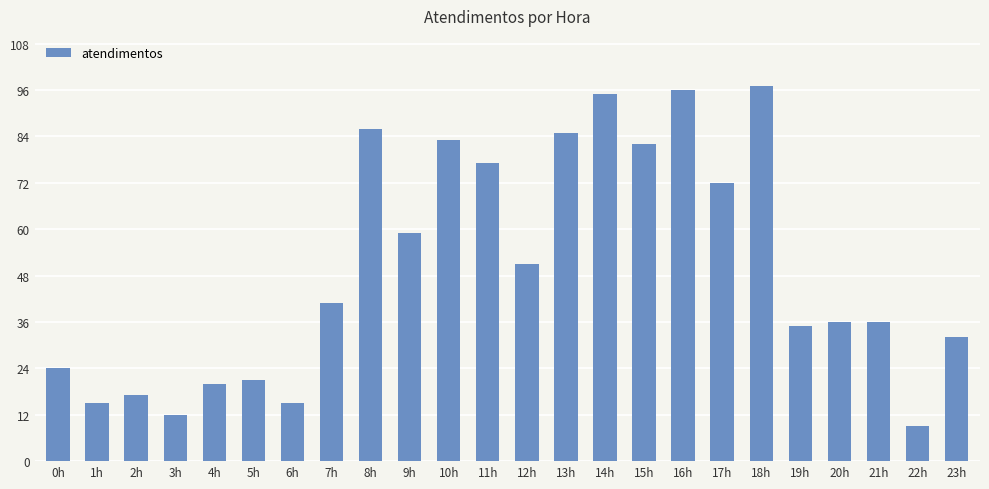

Which category has the lowest value across all series?

22h